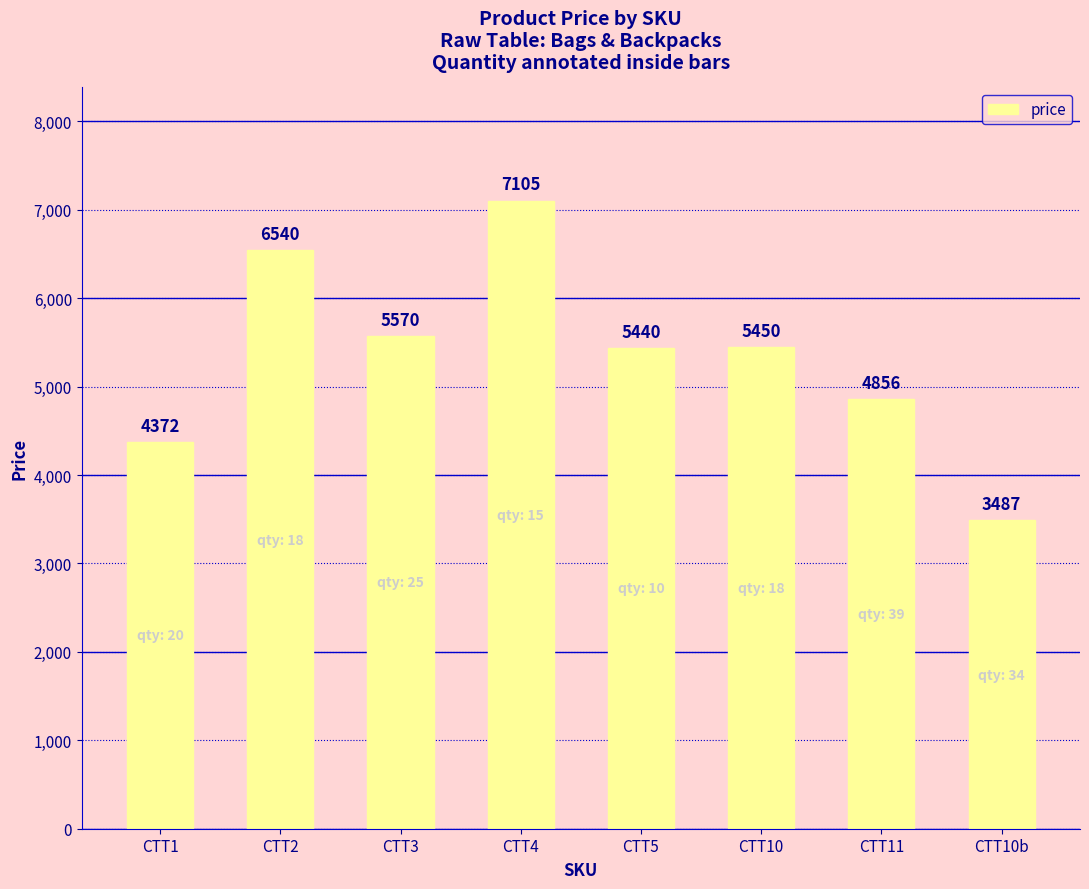

What is the label of the 3rd bar from the left?

CTT3